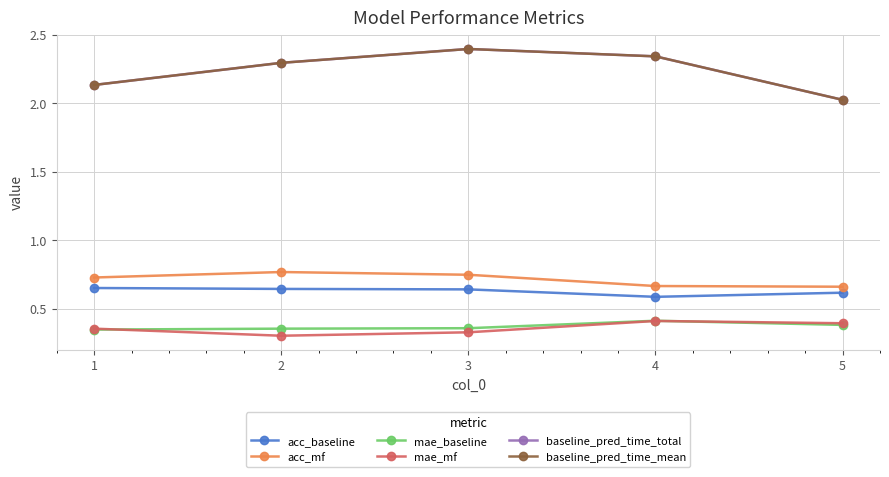

Between 3 and 4, which series saw the biggest shift?

mae_mf